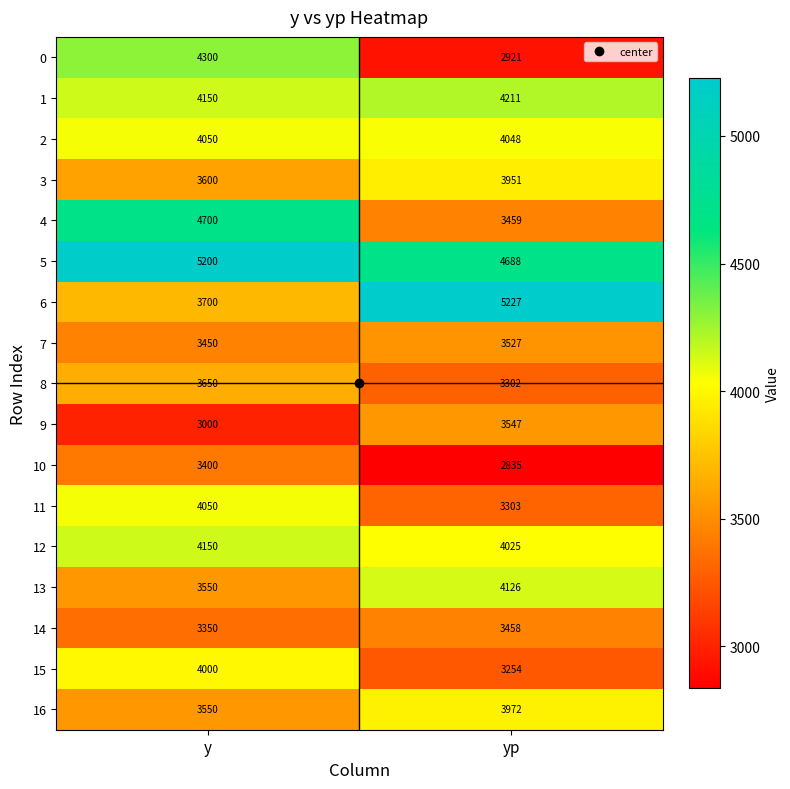

Where is 10 nearest to the value 3117?

yp